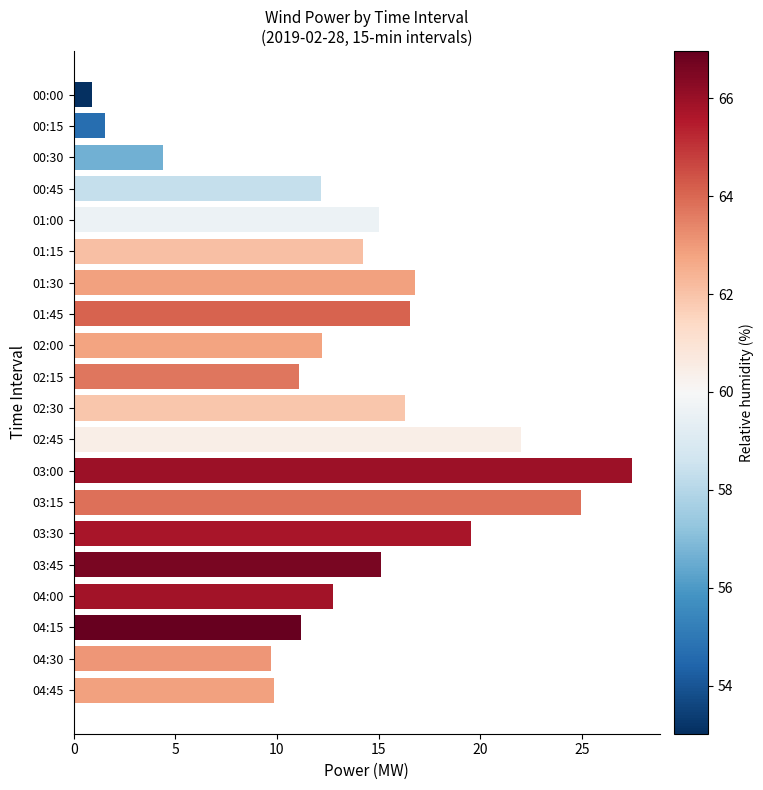

What is the label of the 18th bar from the top?

04:15